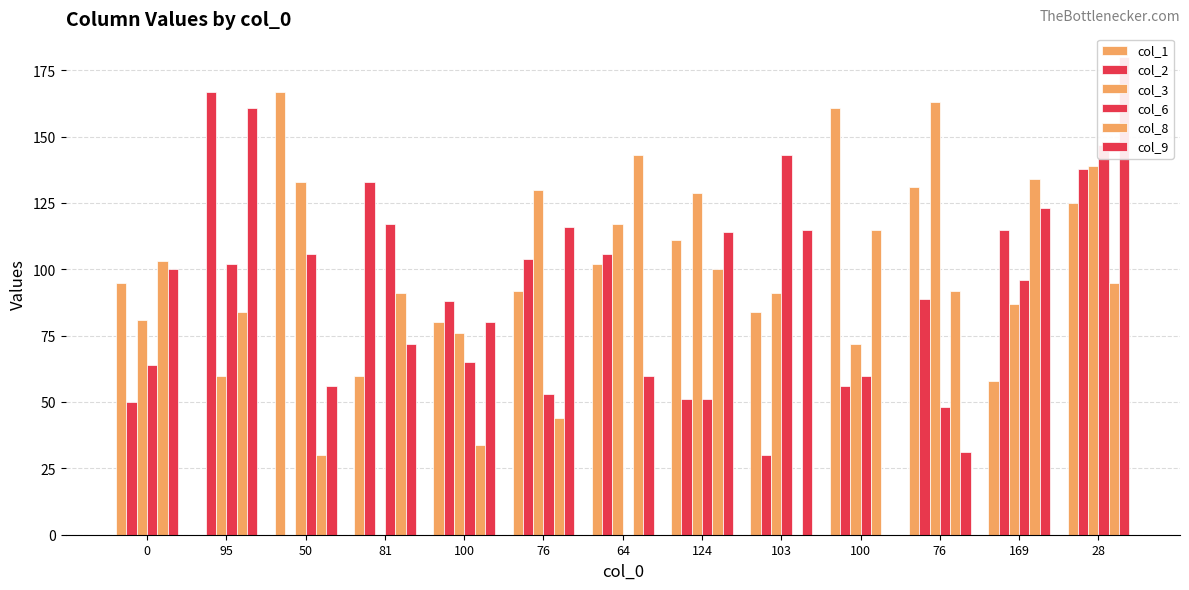

What is the sum of all col_2 values?

1127